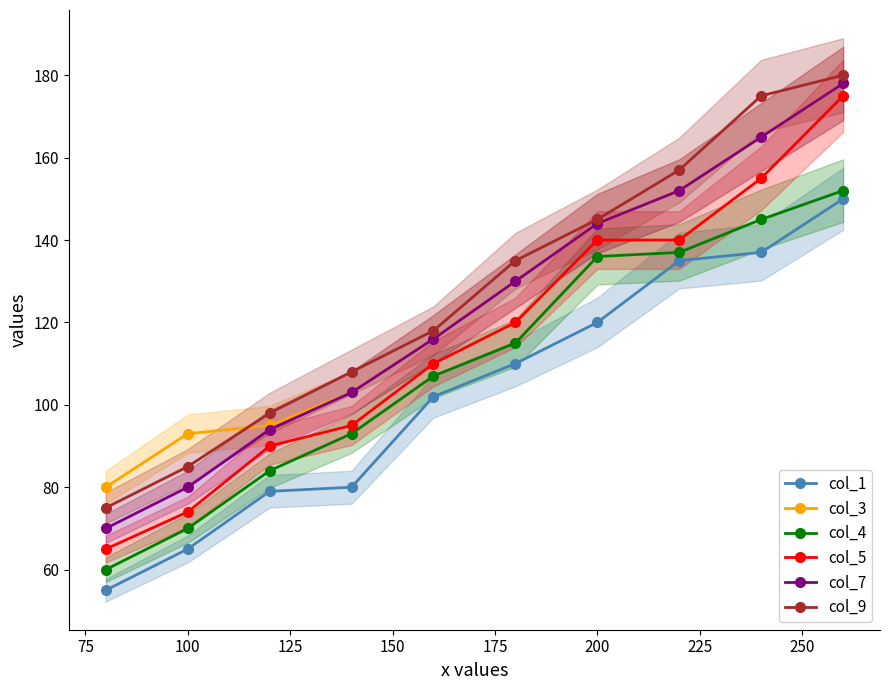

At which label does col_4 first exceed 115?

200